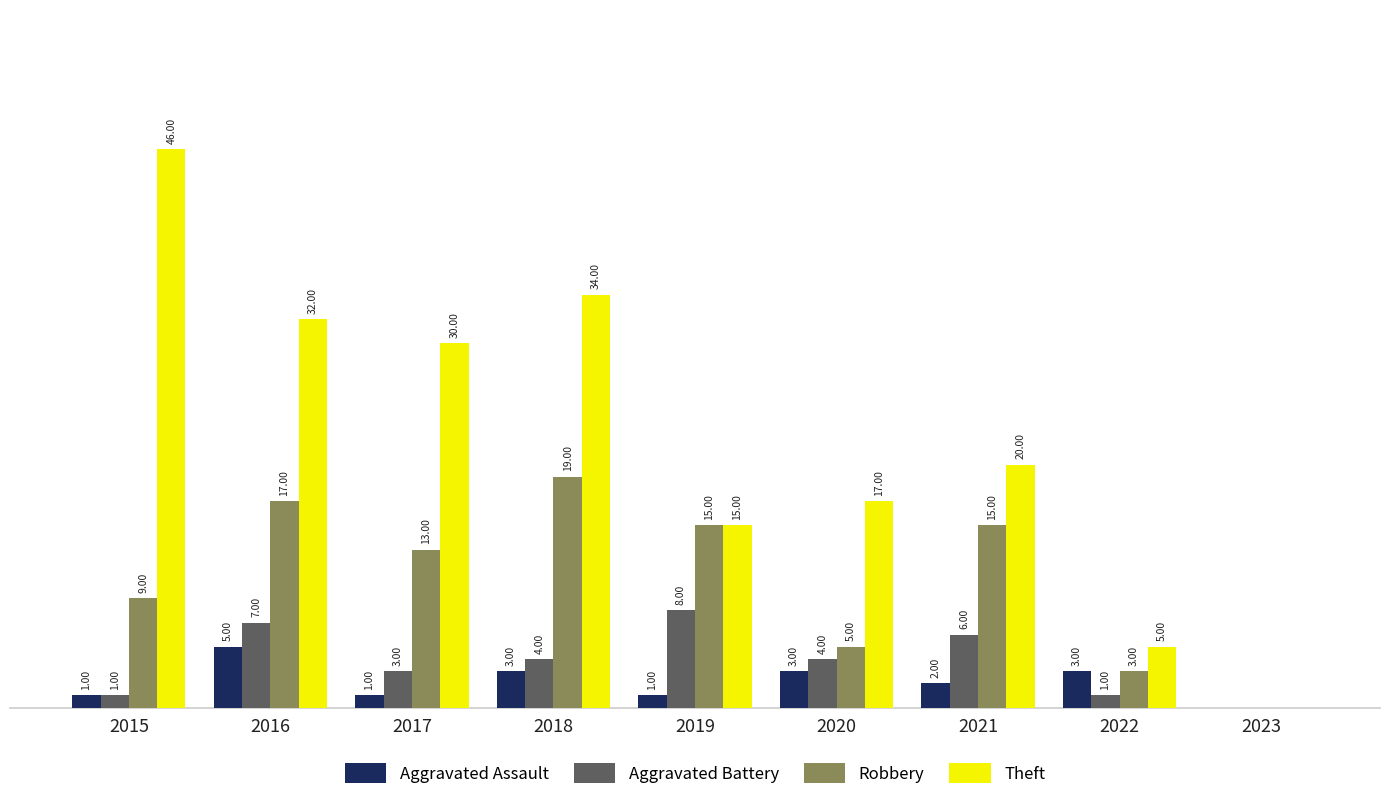

Is the value of Aggravated Assault at 2015 greater than the value of Aggravated Battery at 2021?

No